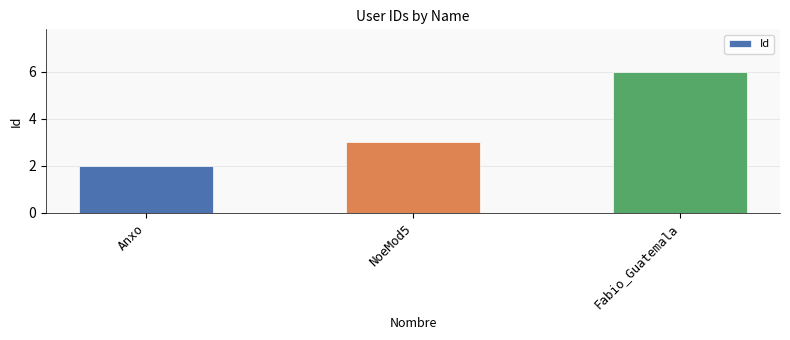

What is the value of the 3rd bar from the left?

6